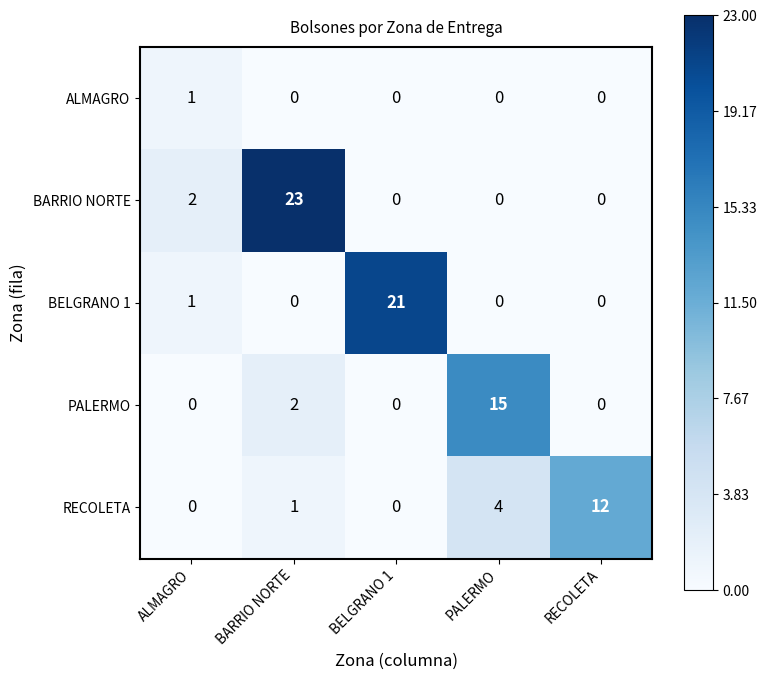

Which series changed the most between BARRIO NORTE and RECOLETA?

BARRIO NORTE